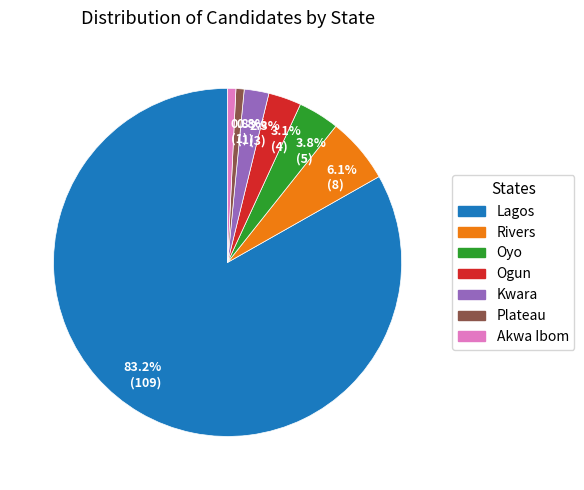

How many segments does this pie chart have?

7